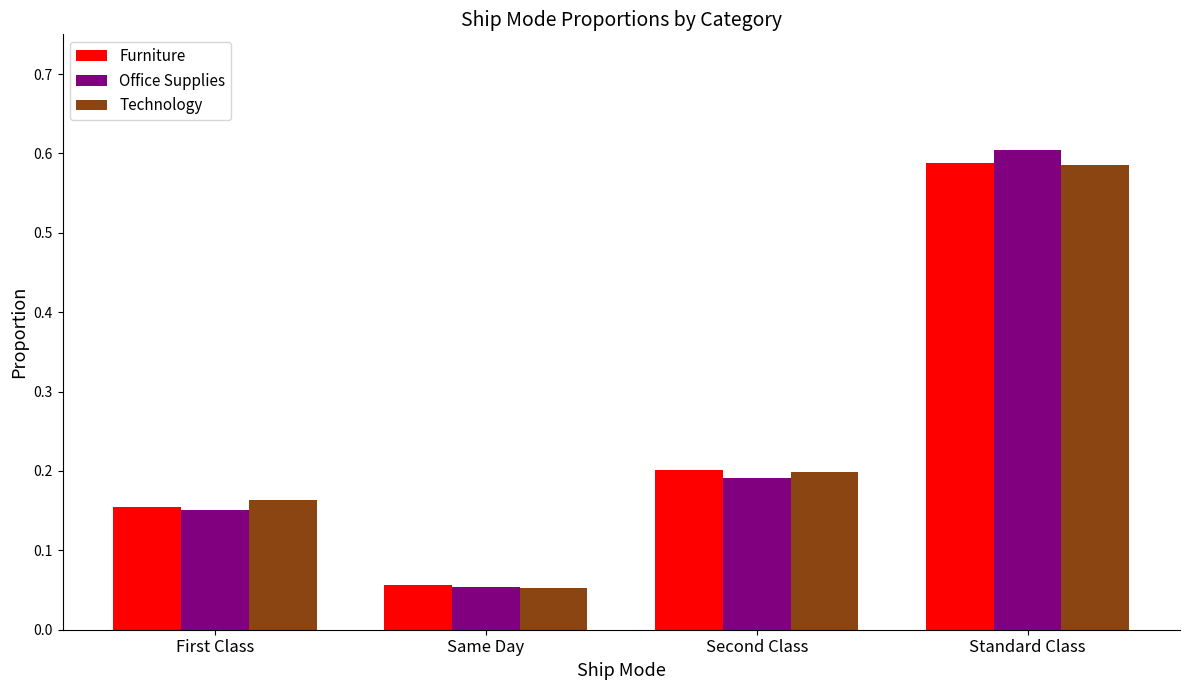

What is the difference between the Technology values at Standard Class and First Class?

0.4